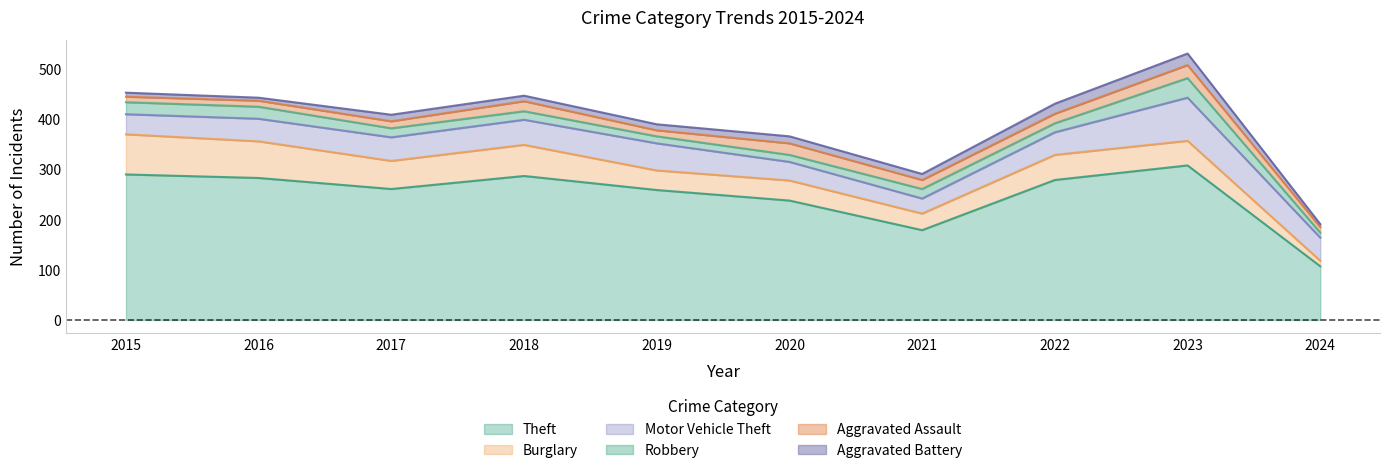

Does the chart have visible grid lines?

No